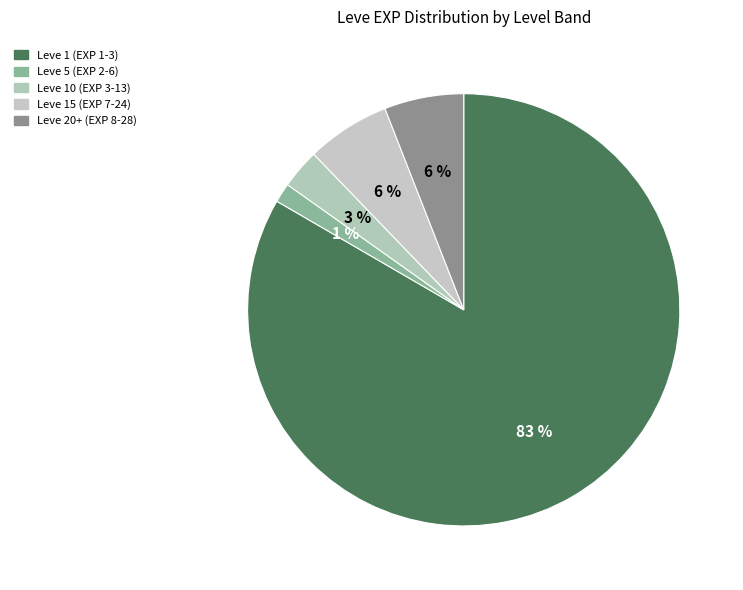

Count the number of slices in the pie.

5